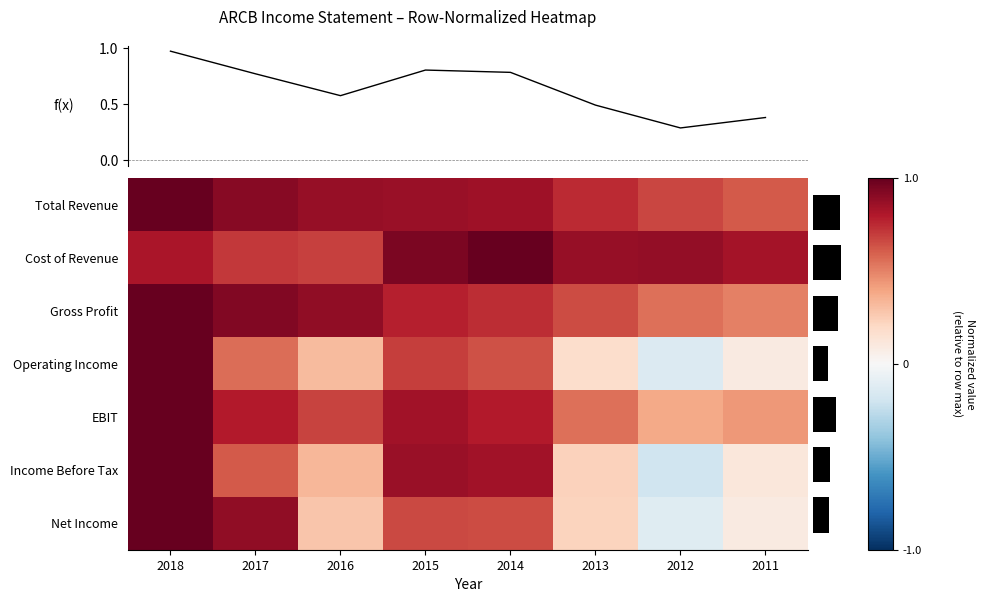

What is the sum of all Income Before Tax values?

3.8